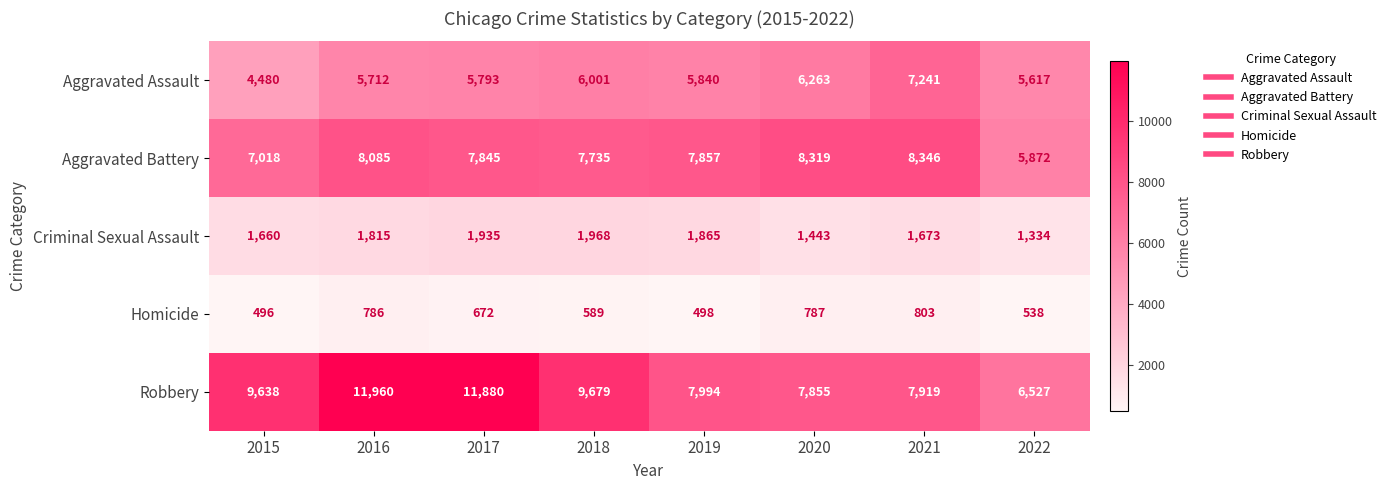

What is the smallest value displayed?

496